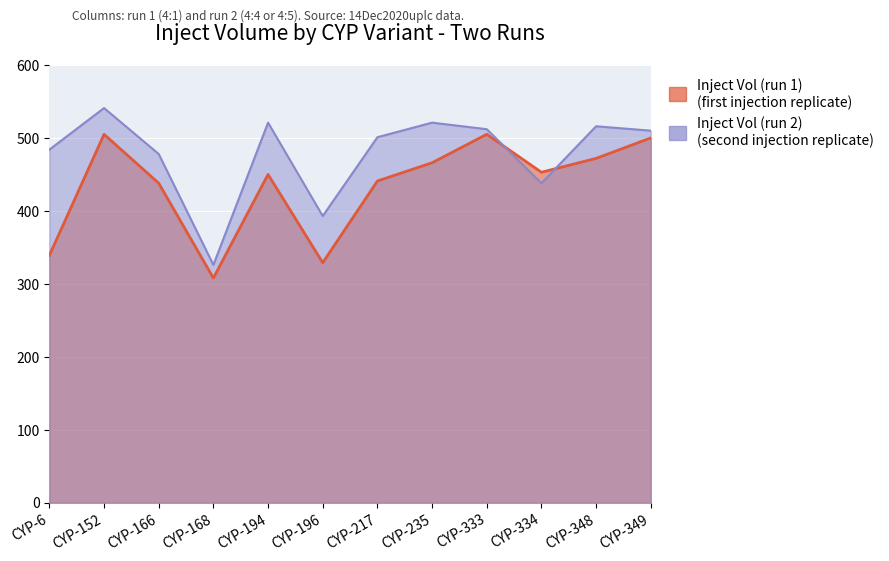

How many interior local peaks does the Inject Vol (run 1) series have?

3